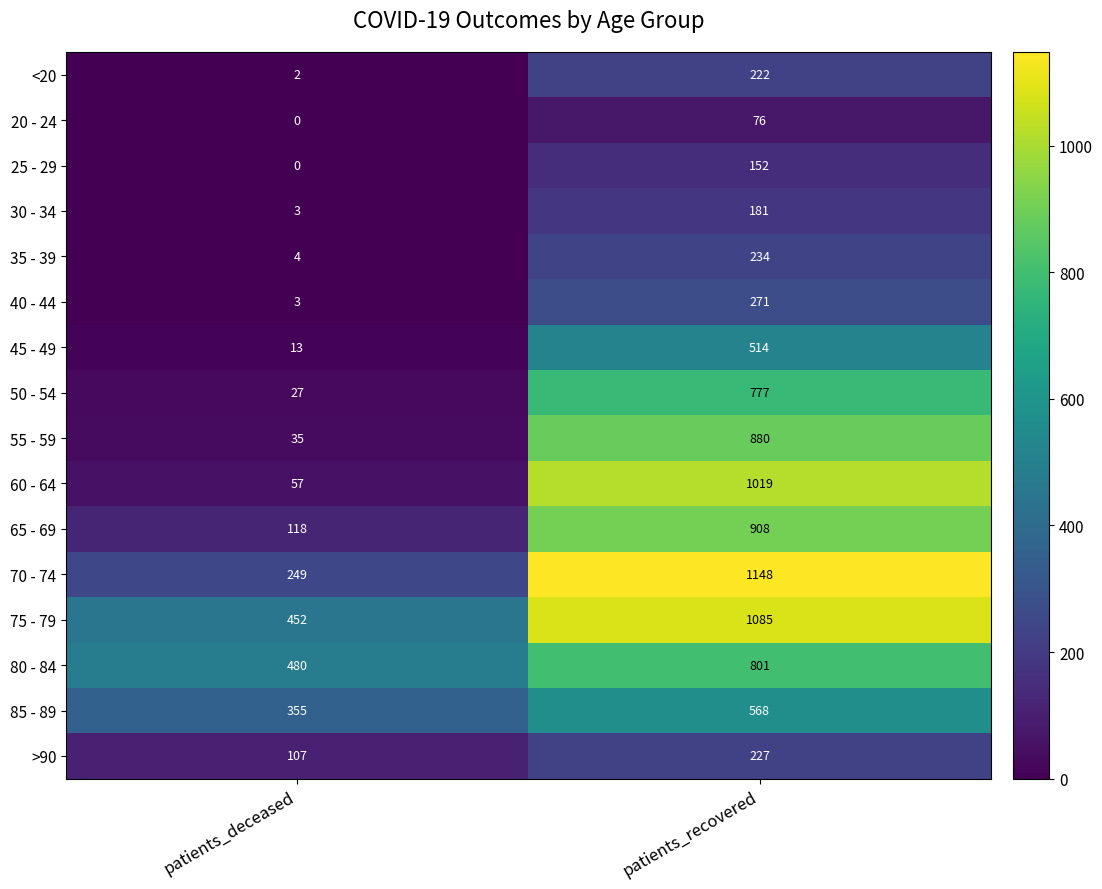

List the labels in order of 20 - 24 value, largest first.

patients_recovered, patients_deceased